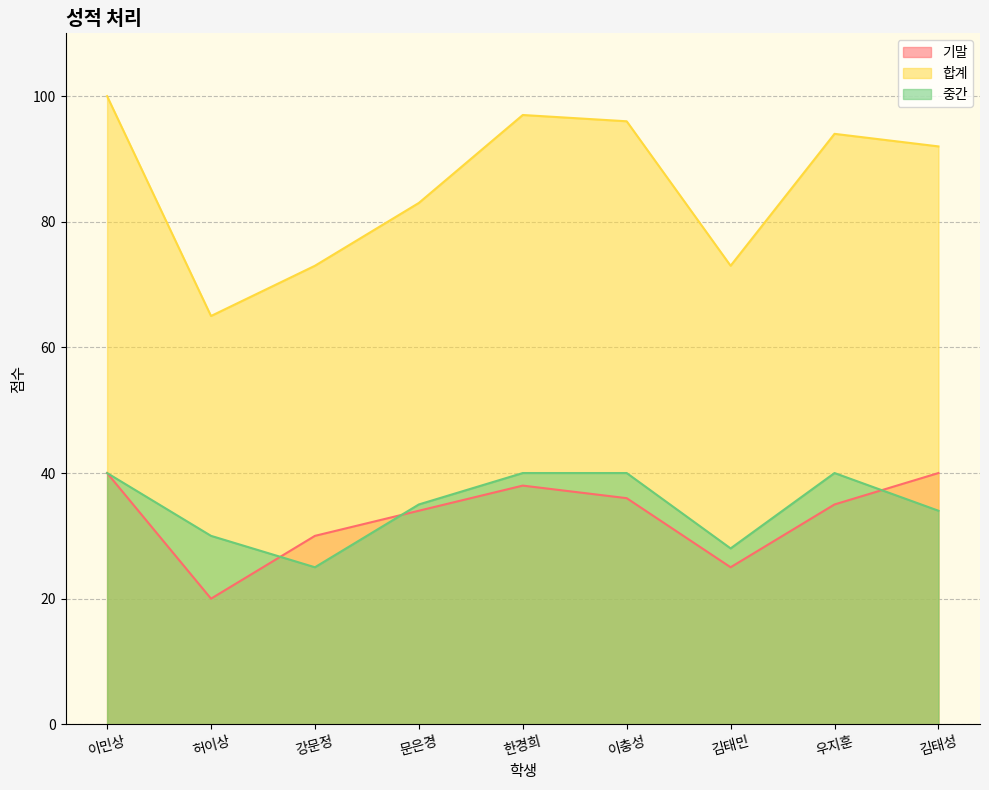

What is the value of the 중간 point at the 5th from the left?

40